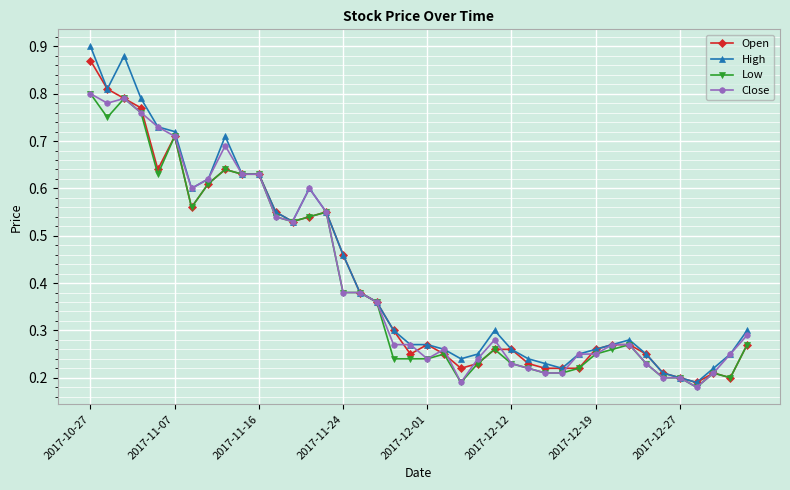

True or false: Low has more than 1 interior local peaks.

True